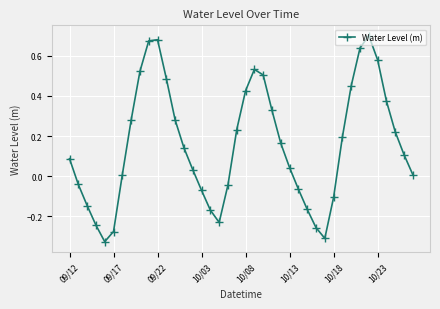

What is the sum of all values?

6.3